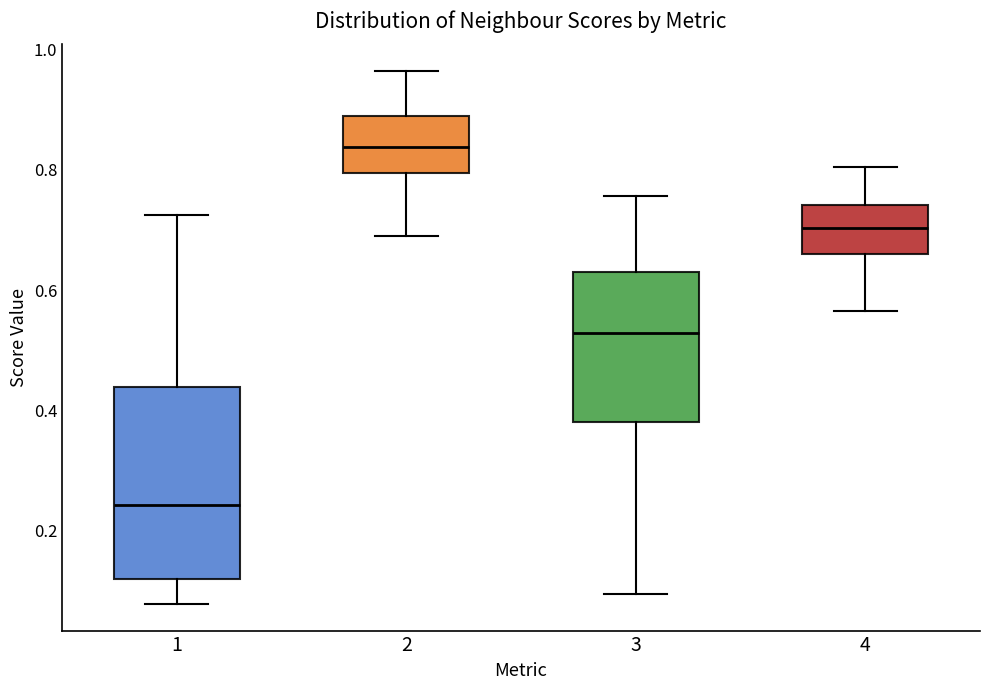

Which box is the tallest, from its lower edge to its upper edge?

1